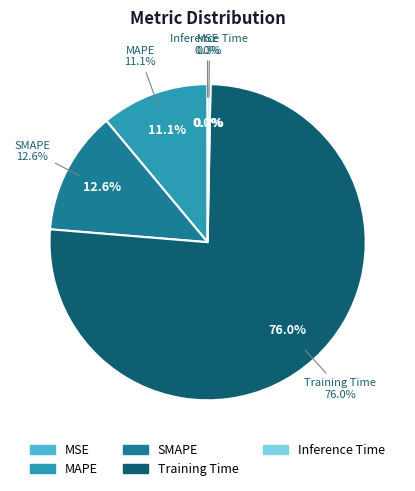

Does any single category account for the majority?

Yes